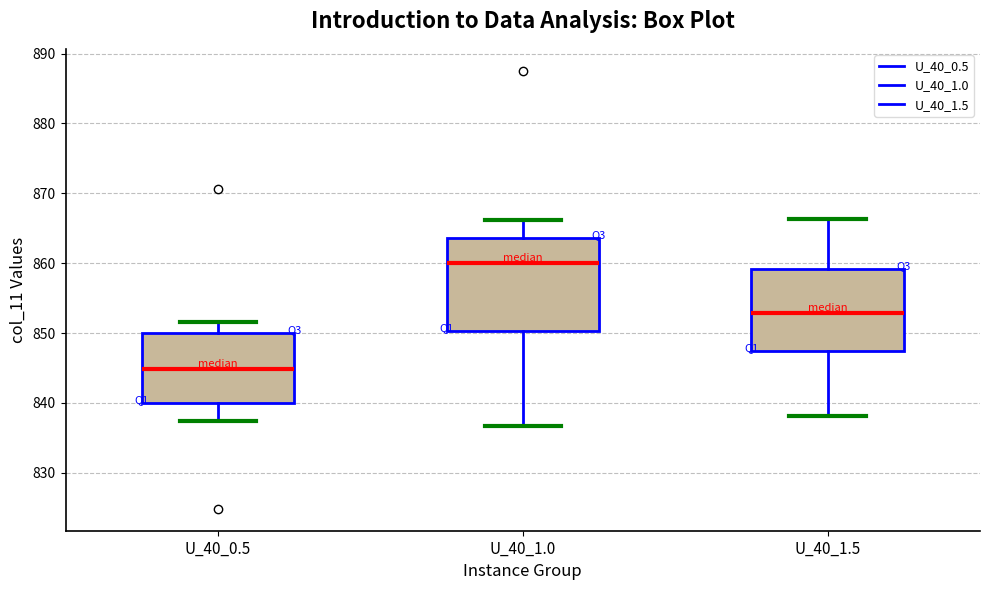

Reading left to right, read every box against the y-axis: the position of its median line, the range the box covers, and the ends of its whiskers. The values are not printed on the chart, so give them approximately, as read against the axis.

U_40_0.5: median 845, box 840 to 850, whiskers 837 to 852
U_40_1.0: median 860, box 850 to 864, whiskers 837 to 866
U_40_1.5: median 853, box 847 to 859, whiskers 838 to 866